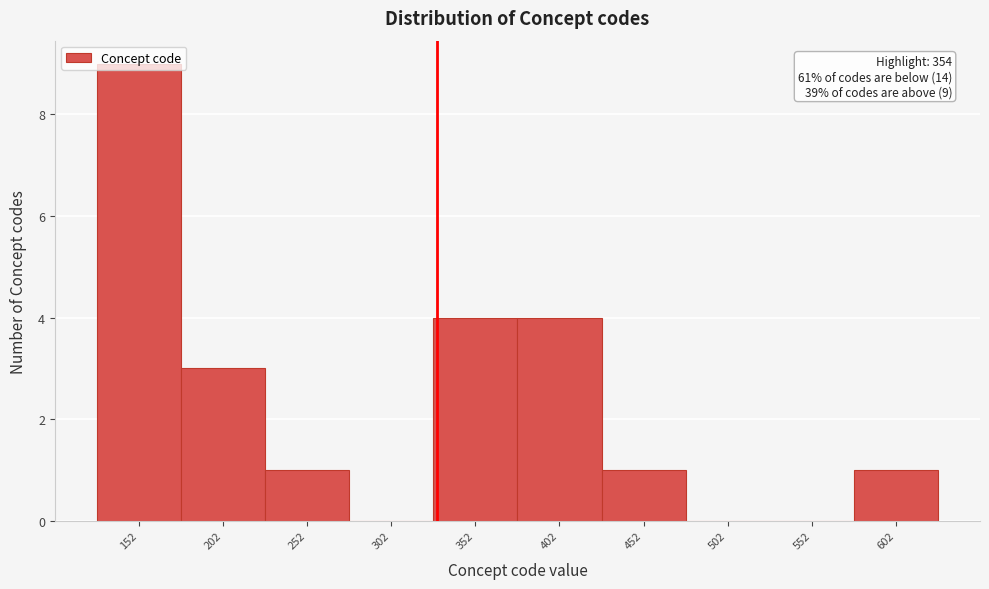

The chart shows a value of 0 at 552. True or false?

True